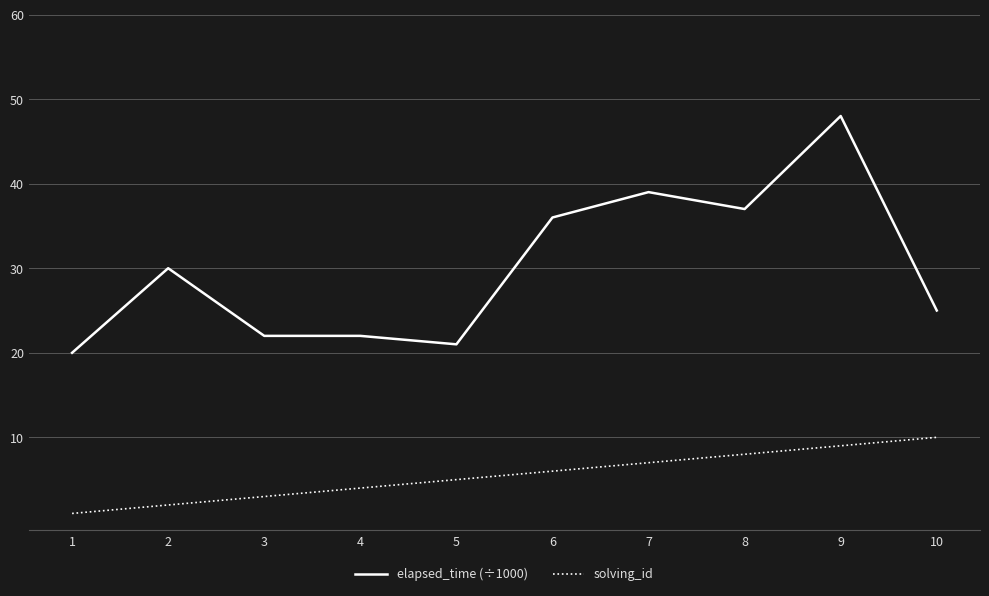

How many categories are shown in the chart?

10